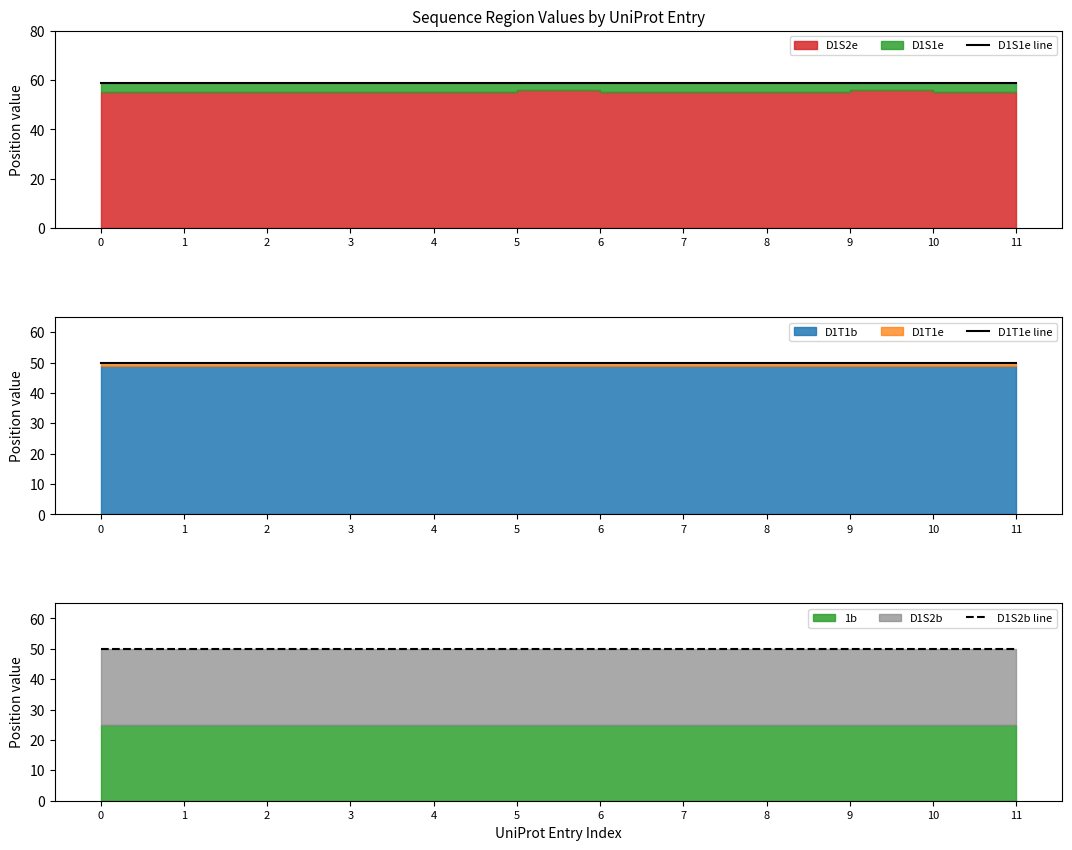

What is the total value across all series at 7?

159